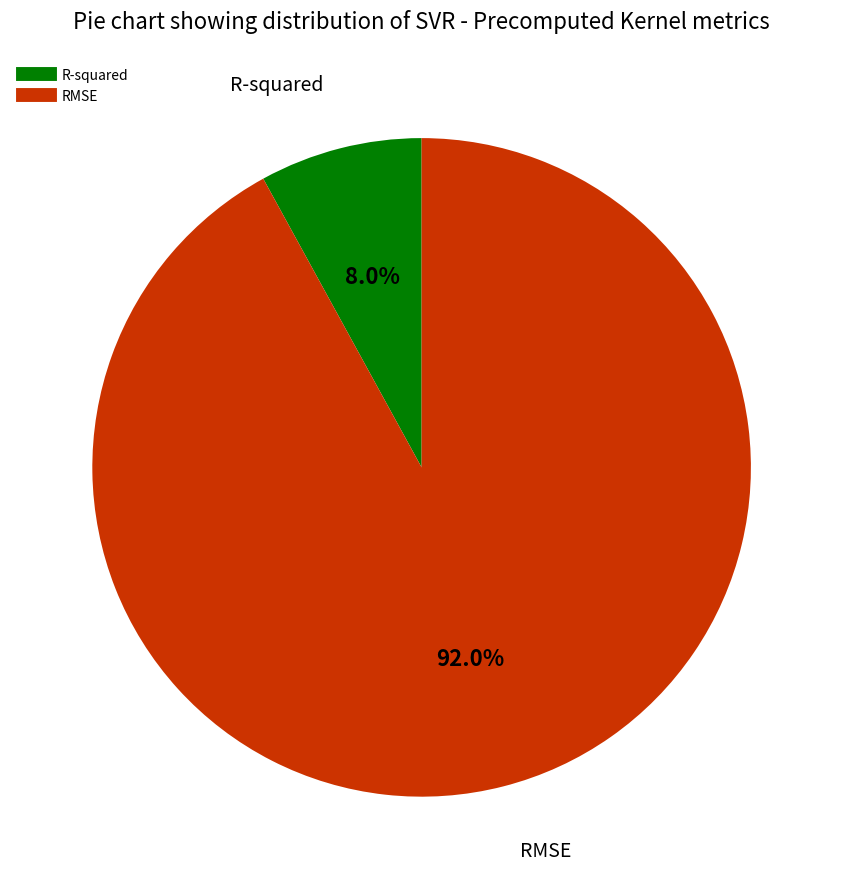

How many slices are in this pie chart?

2